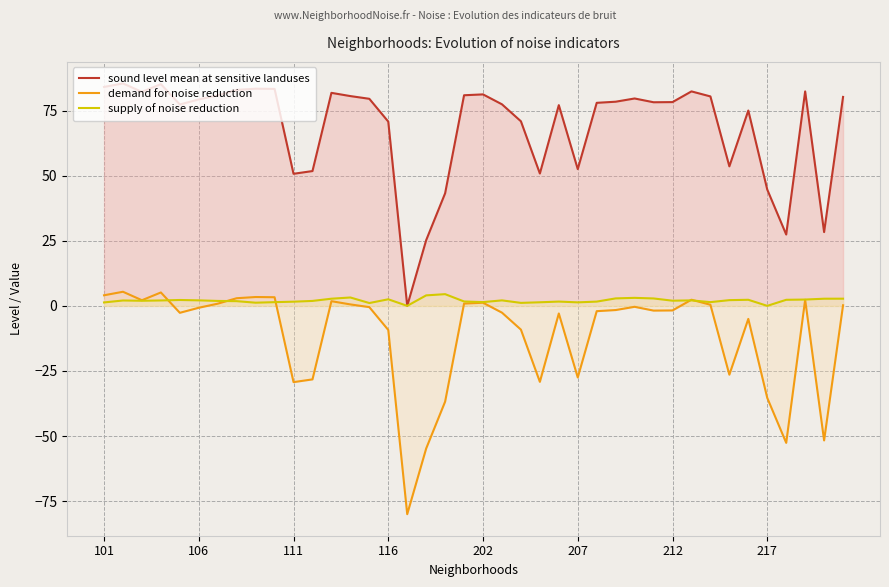

Which series has the largest total across all categories?

sound level mean at sensitive landuses